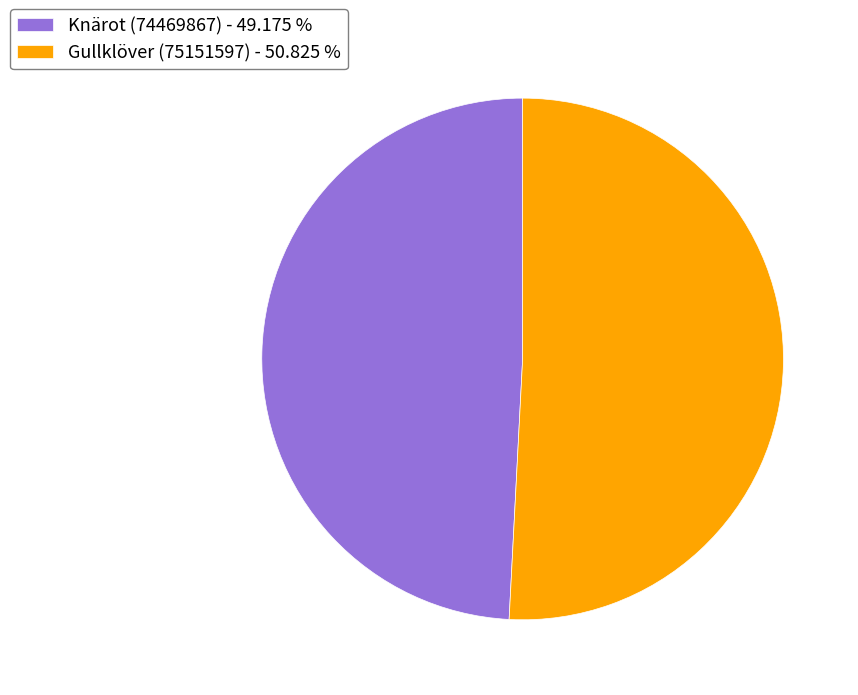

Rank the categories by value from highest to lowest.

Gullklöver (75151597), Knärot (74469867)